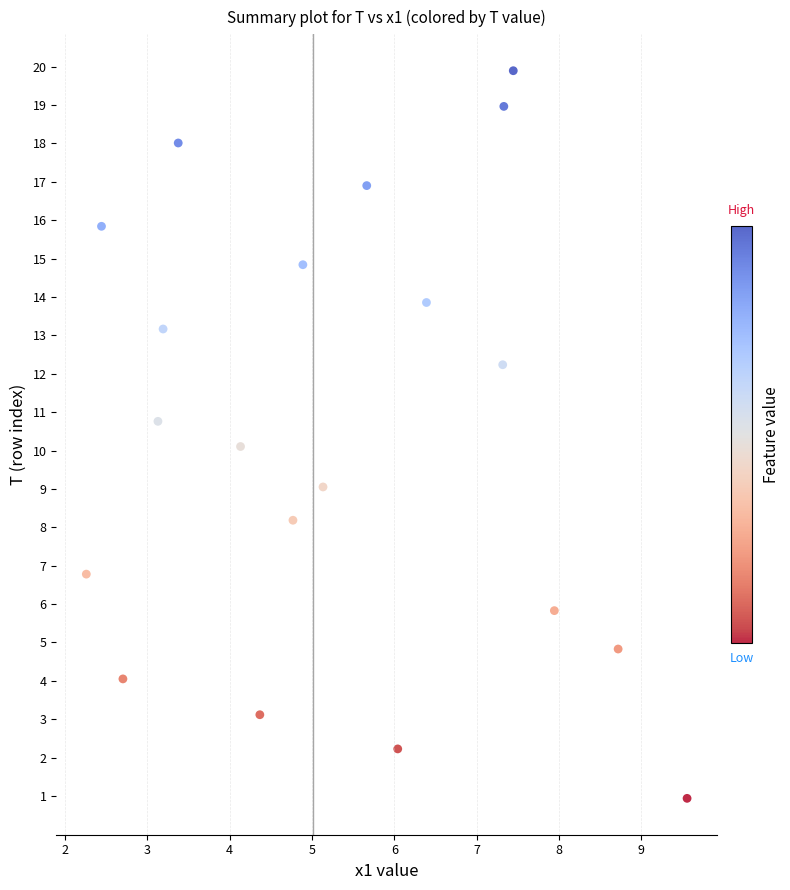

What is the range of X values (max minus min)?

7.3